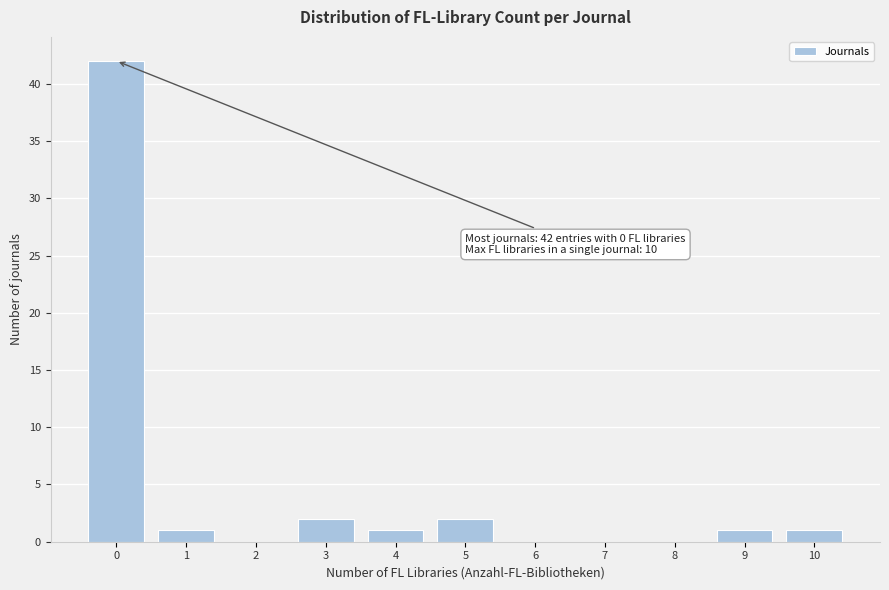

Which range on the x-axis has the tallest bar?

-0.5 to 0.5